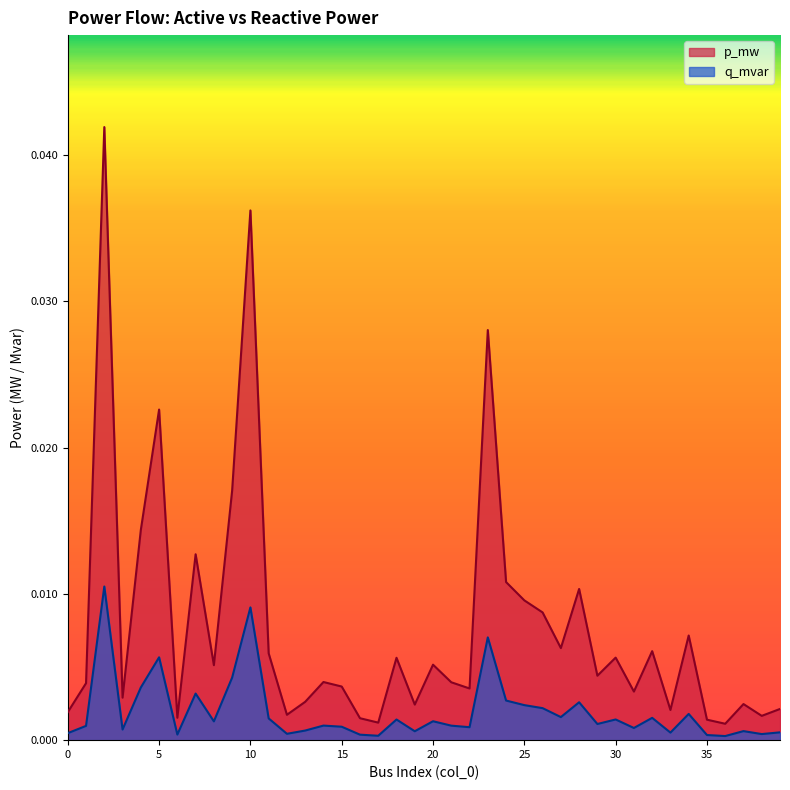

Between 30 and 39, which is larger?

30